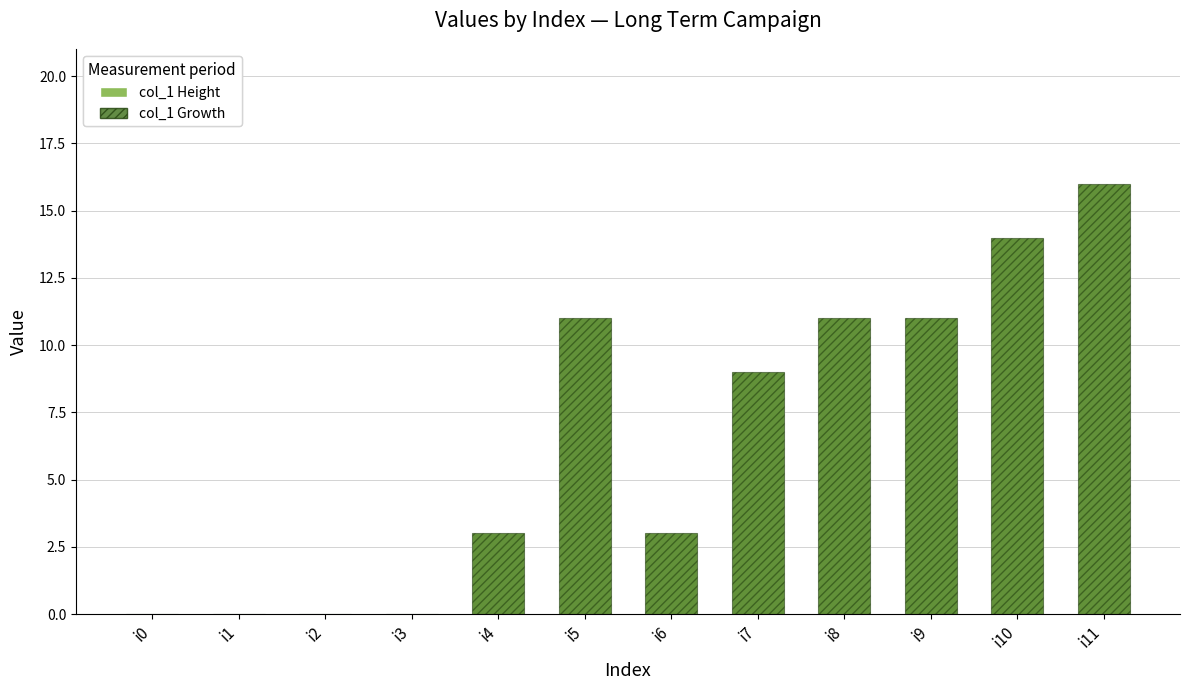

How many col_1 Height values are between 0 and 11?

10